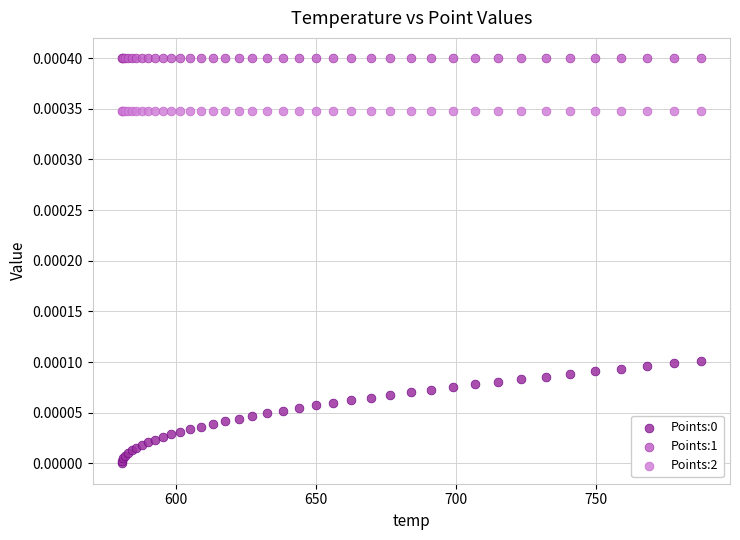

Which series contains the highest Y value?

Points:1